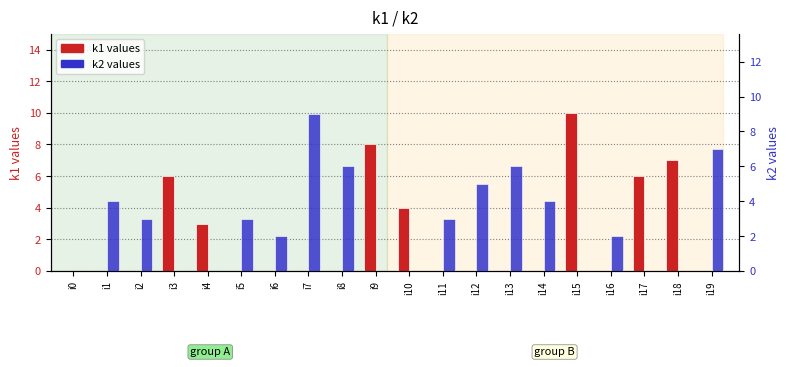

Which series has the widest spread of values?

k1